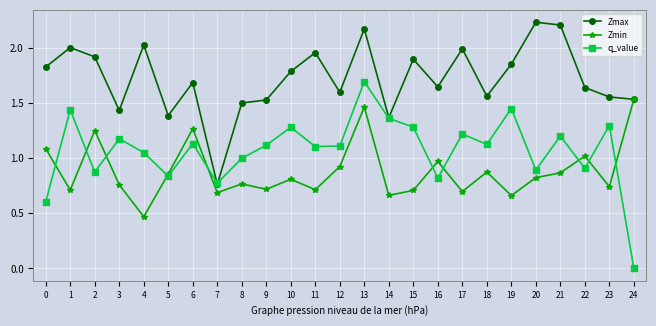

At how many categories does at least one series exceed 0?

25